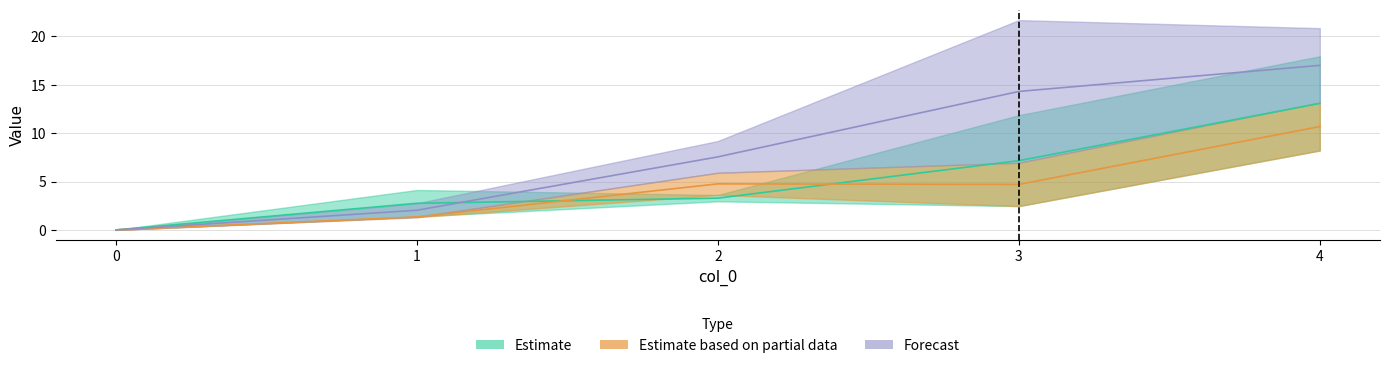

Which series changed the most between 0 and 4?

4